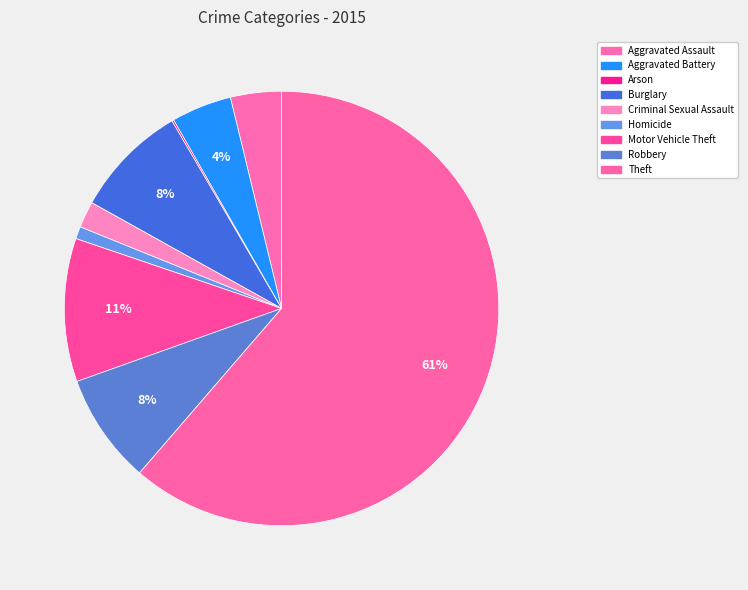

To the nearest percent, what is the average slice percentage?

11%